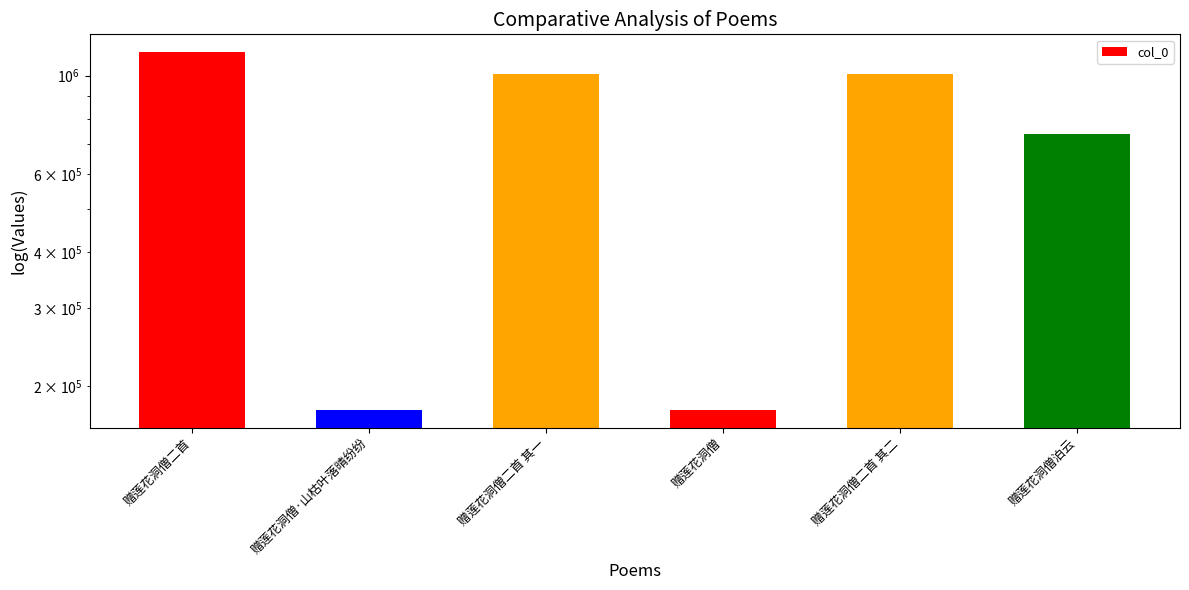

Reading left to right, transcribe all the data shown in this chart.

赠莲花洞僧二首=1128640	赠莲花洞僧·山枯叶落晴纷纷=177134	赠莲花洞僧二首 其一=1007044	赠莲花洞僧=177131	赠莲花洞僧二首 其二=1007043	赠莲花洞僧泊云=739832